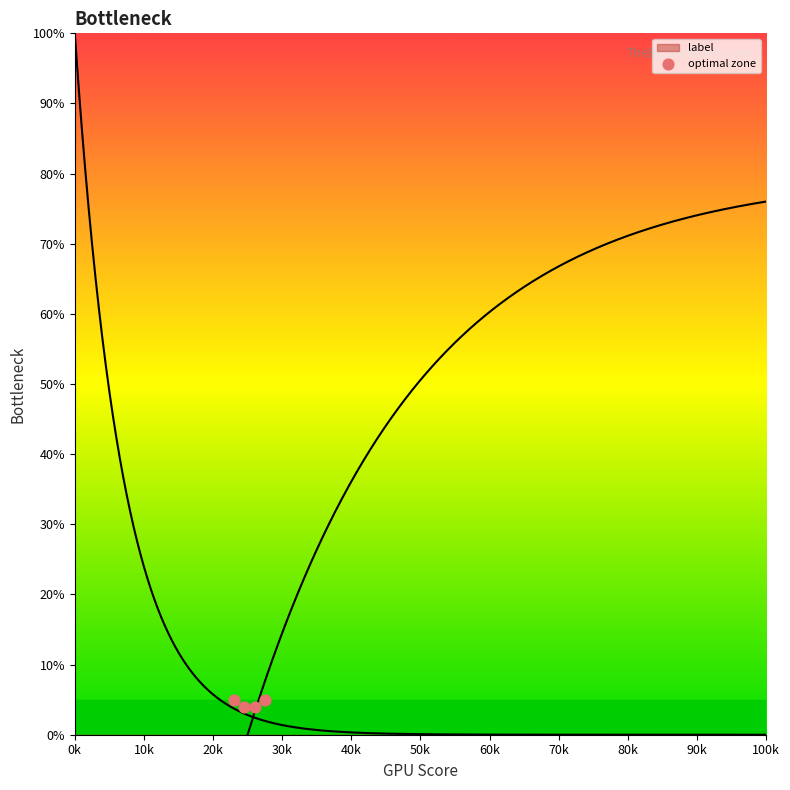

What is the average X value?

25250